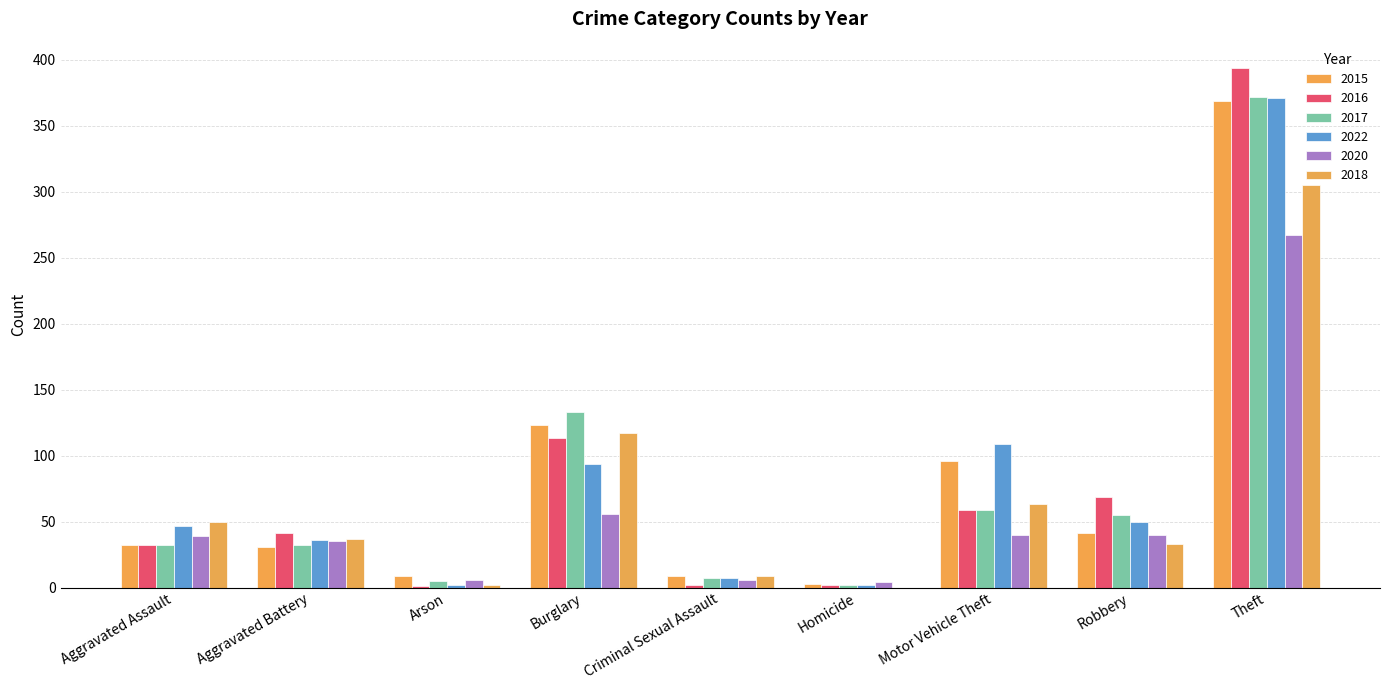

Count the number of data series in this chart.

6